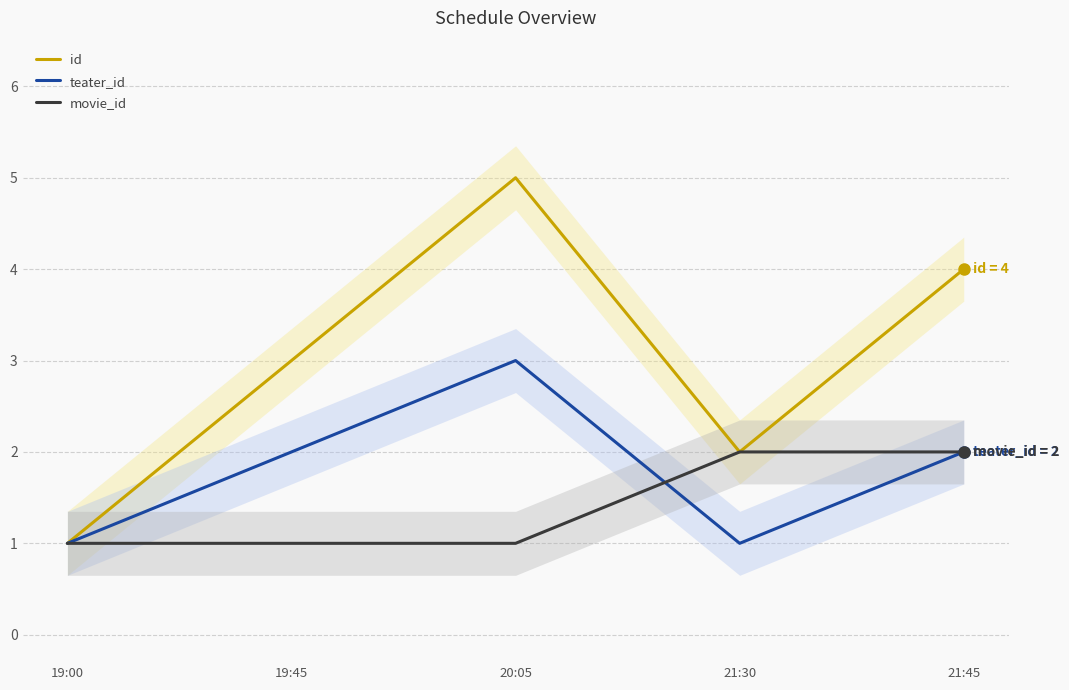

Where does the id series first go above 3?

20:05